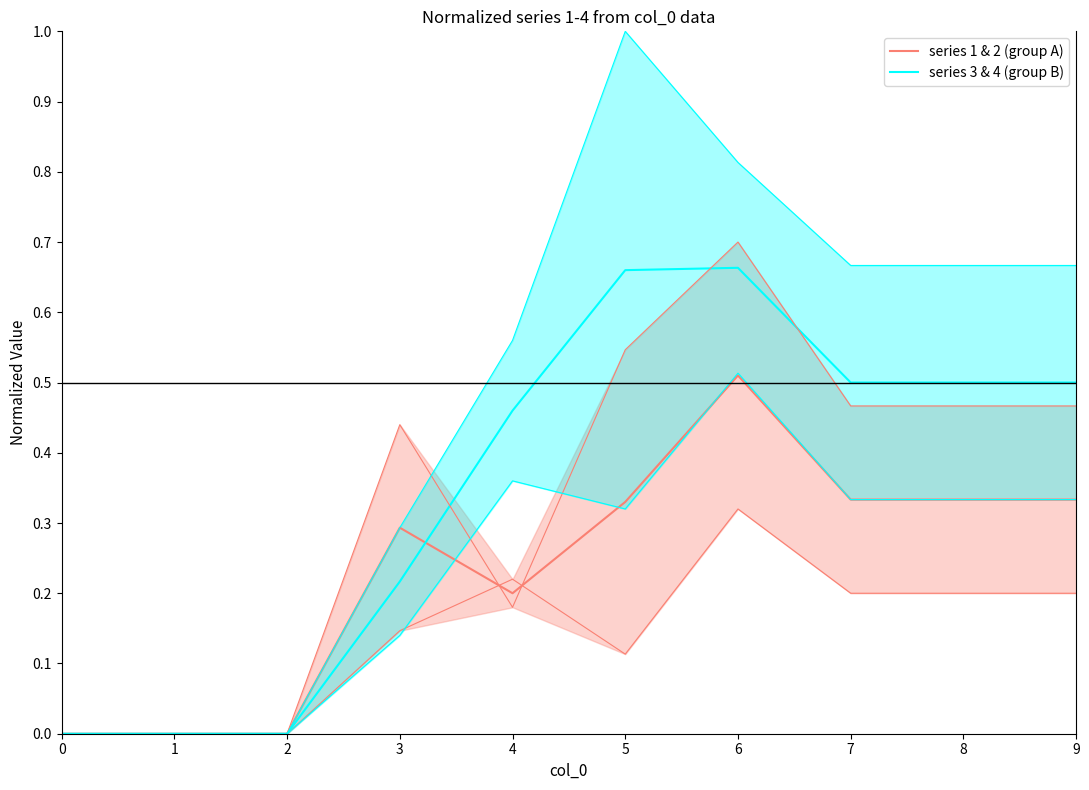

True or false: series 1 & 2 (group A) has more than 1 points higher than both neighbors.

True